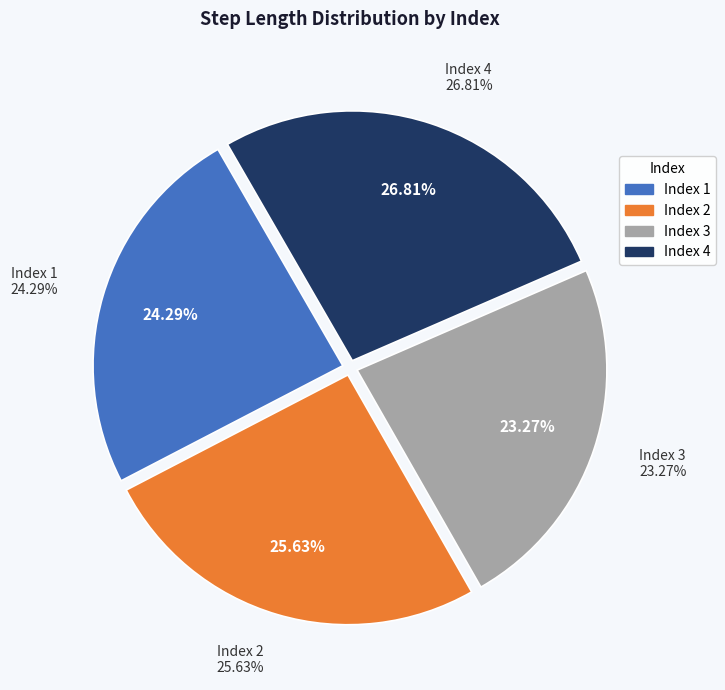

How many slices are in this pie chart?

4